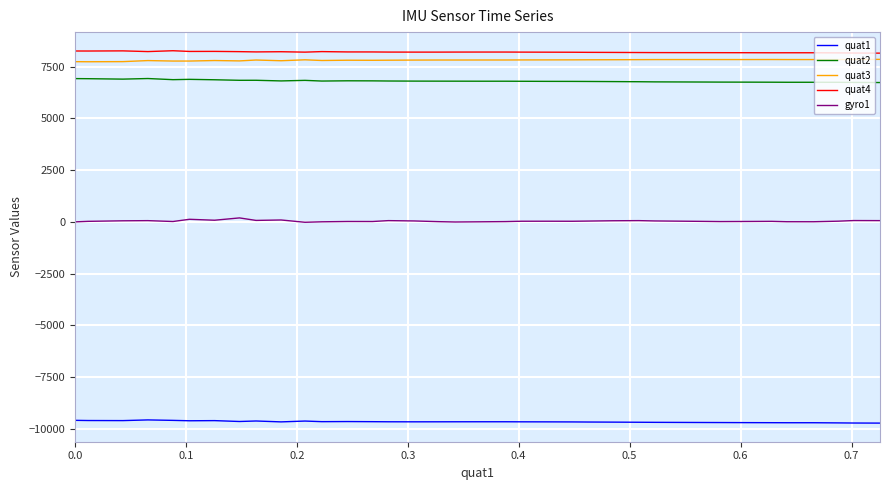

What is the minimum value for quat3?

7744